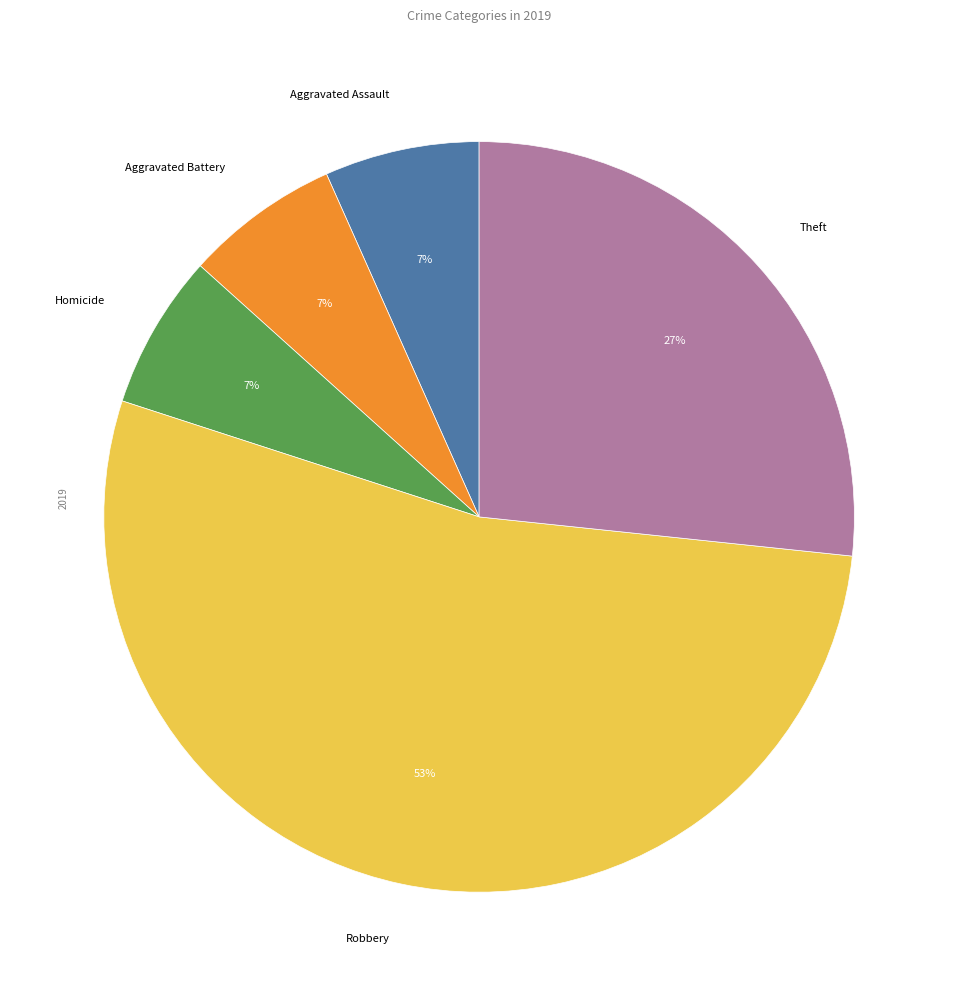

True or false: Homicide accounts for 7% of the total.

True